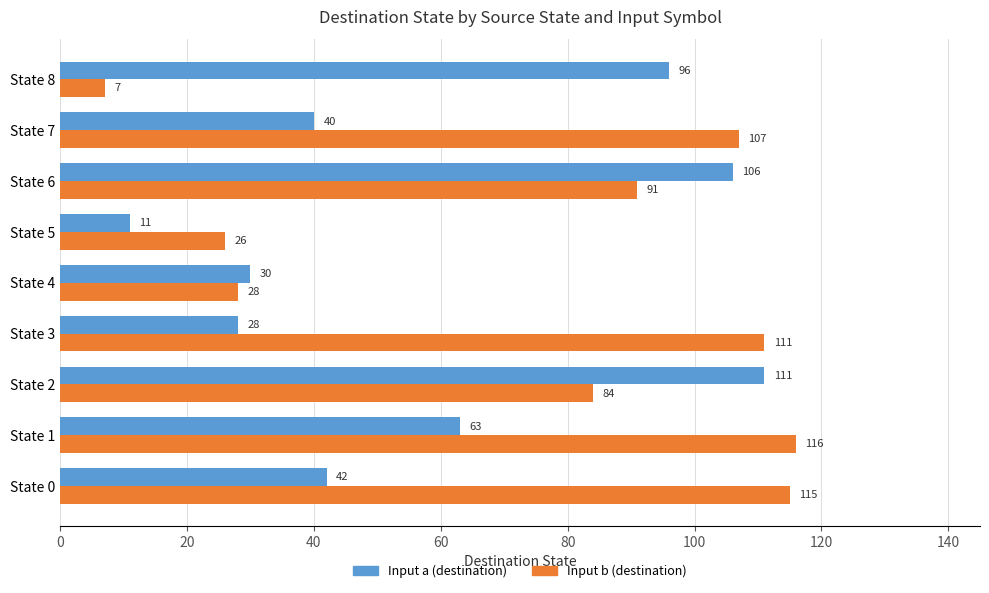

At which label is Input a (destination) closest to 61?

State 1